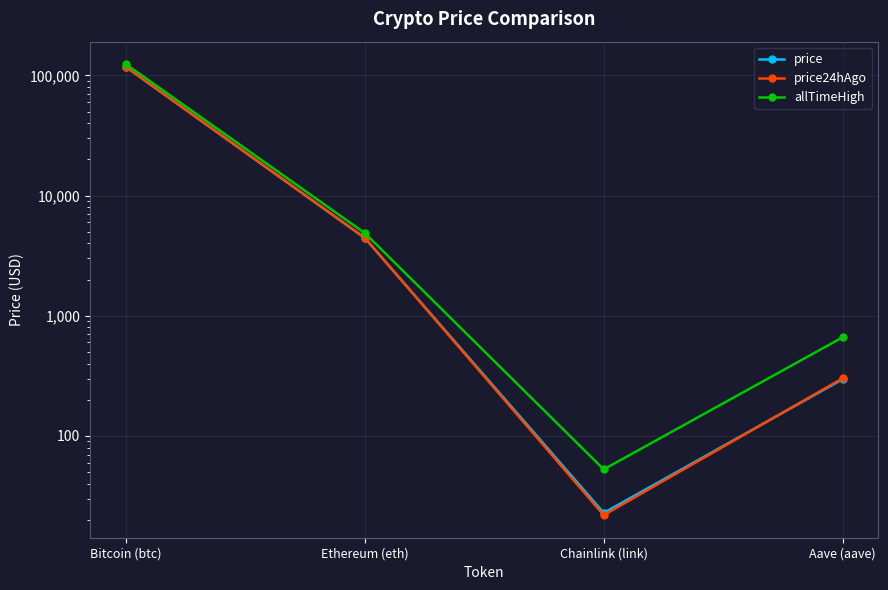

What is the difference between the highest and lowest values at Aave (aave)?

365.3